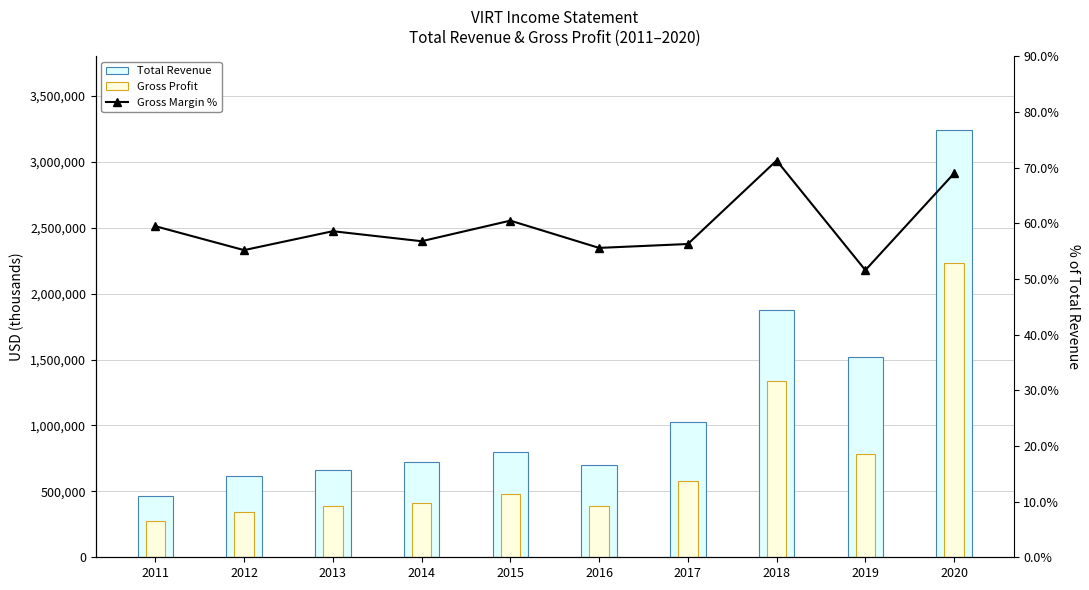

True or false: Total Revenue has a value of 138164.0 at 2013.

False